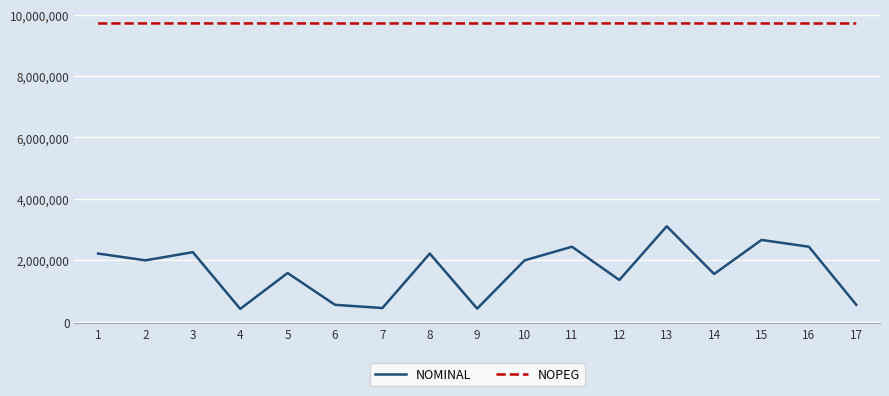

How many values in the NOMINAL series are below 1996101?

8